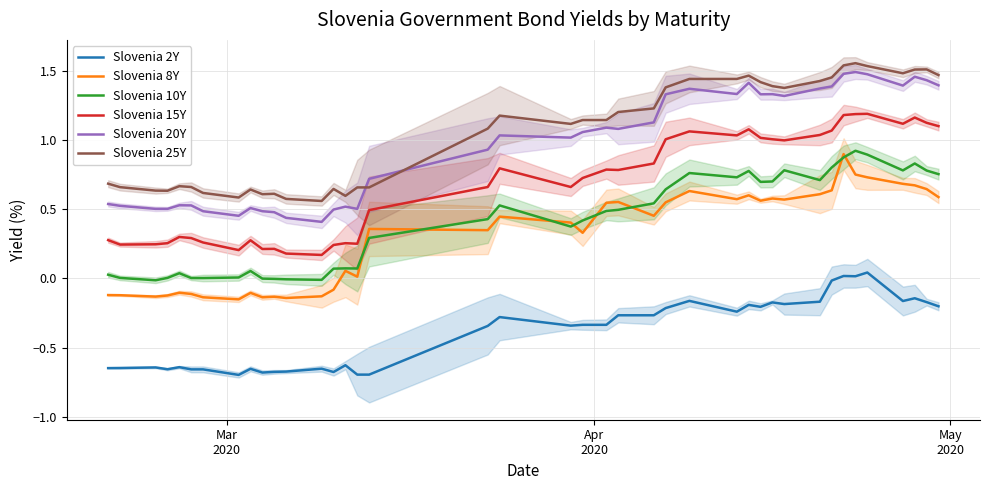

What is the difference between the maximum and minimum values in the Slovenia 8Y series?

1.1